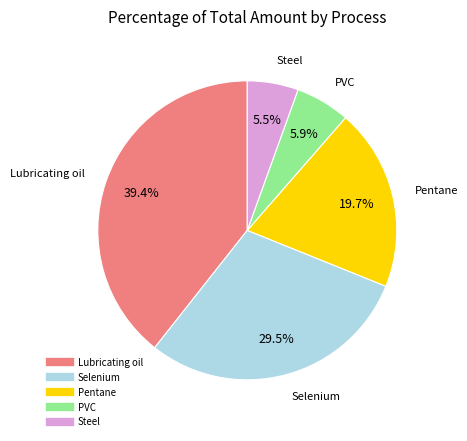

What percentage is the Pentane slice, to the nearest percent?

20%